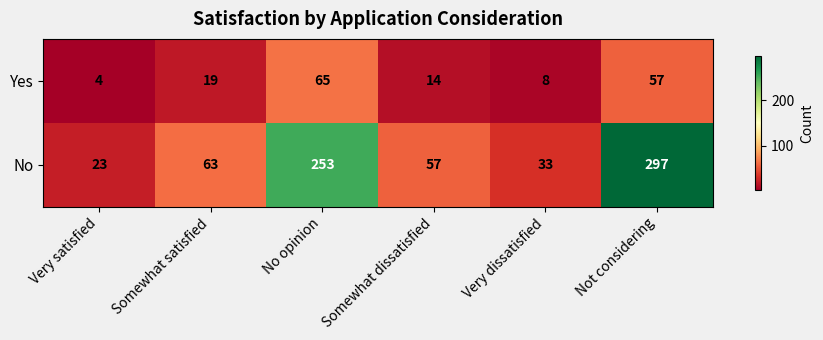

What is the total value across all series at Somewhat dissatisfied?

71